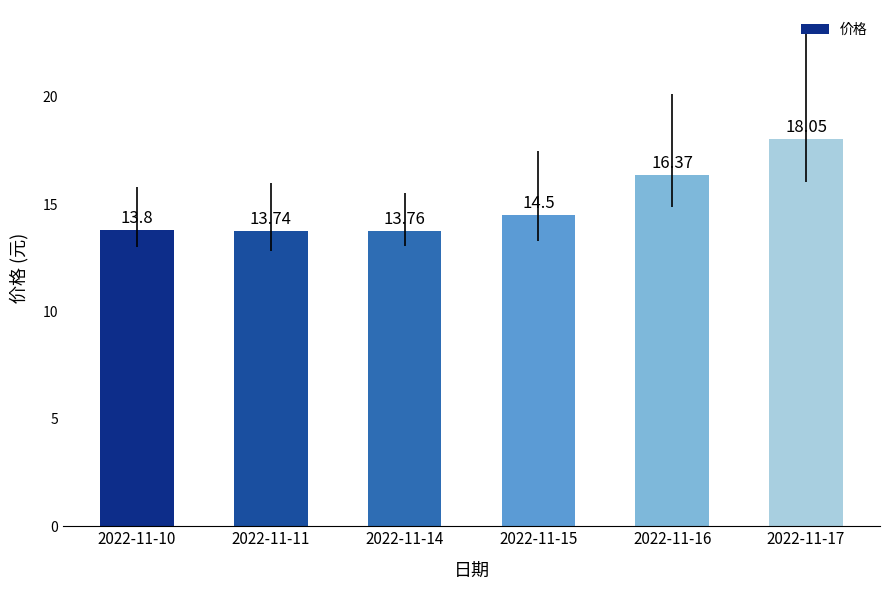

True or false: the data shows 13.7 at 2022-11-11.

True